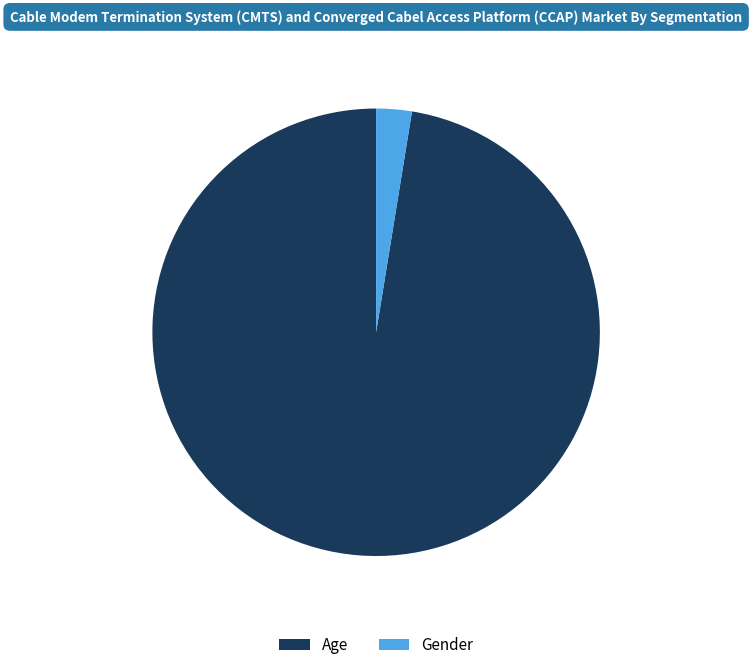

Rank the categories by value from lowest to highest.

Gender, Age